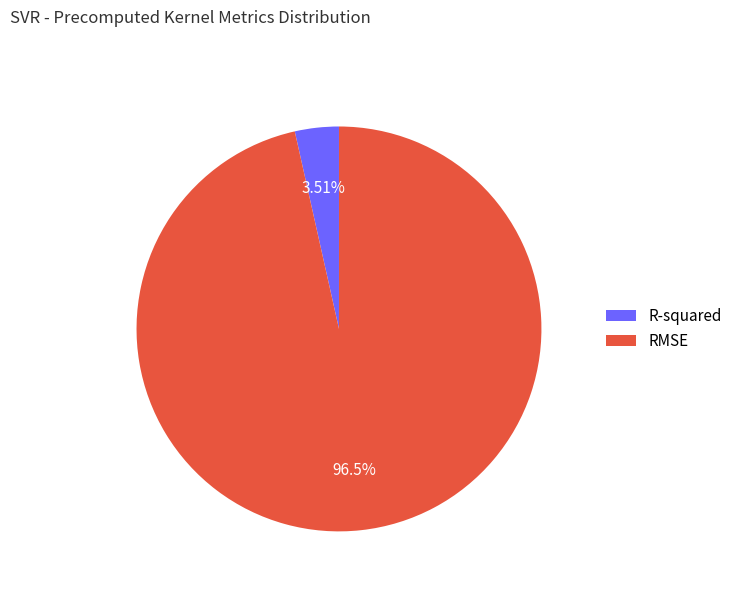

Which slice is the smallest?

R-squared